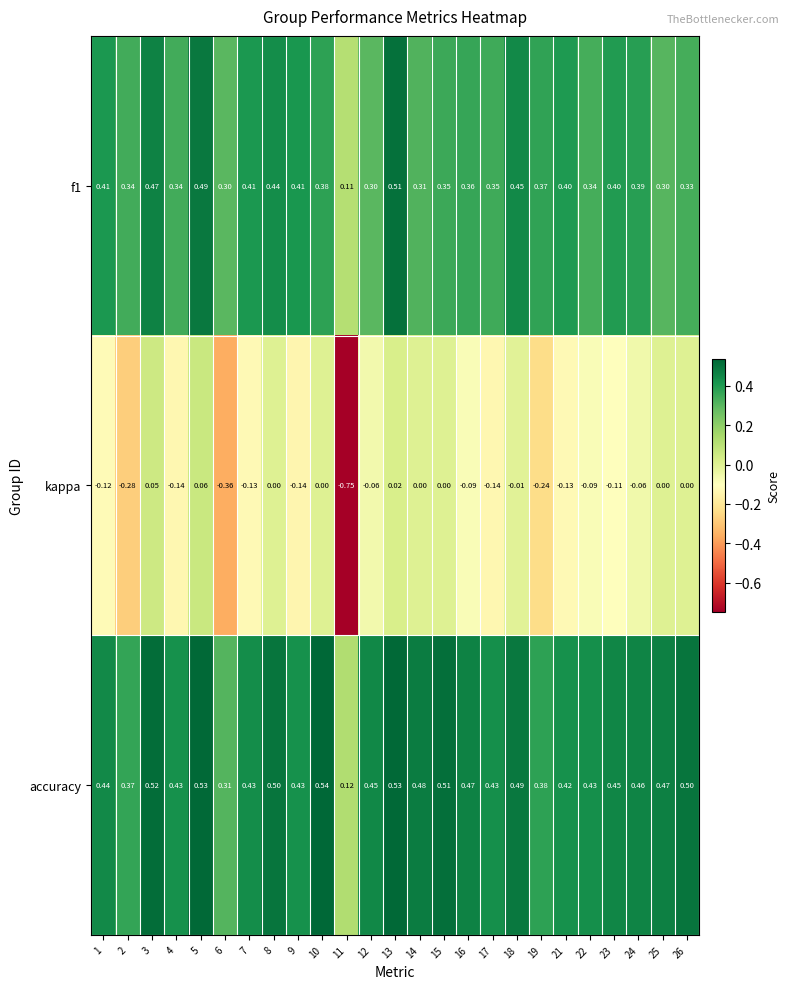

Which series has the largest total across all categories?

accuracy